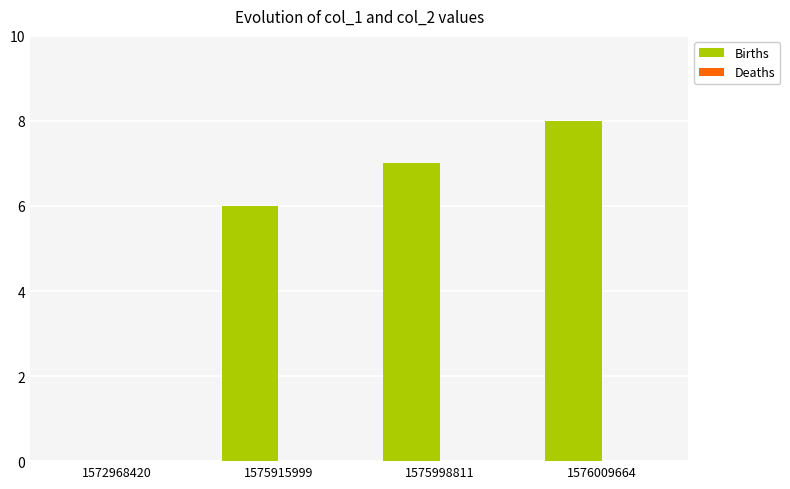

What is the maximum value shown in the chart?

8